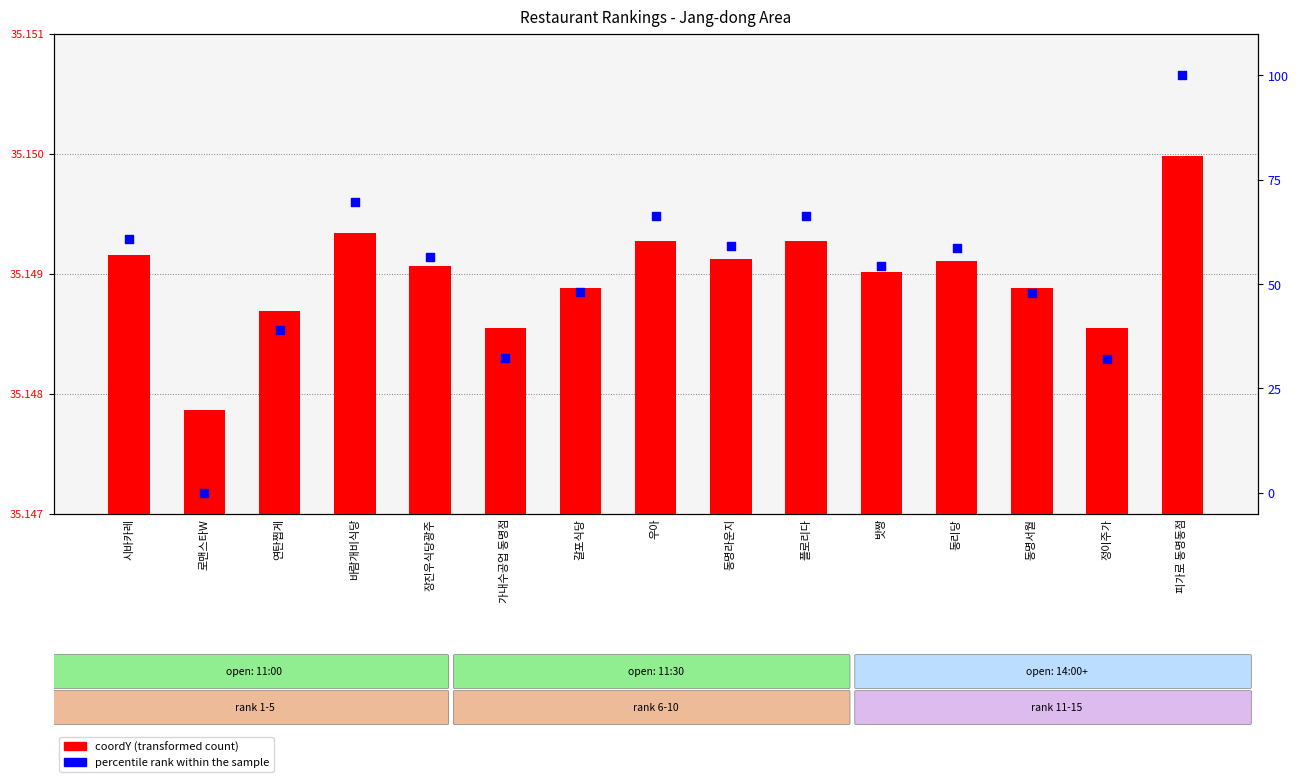

Is the value of percentile rank within the sample at 갈포식당 greater than the value of coordY (transformed count) at 동명서월?

Yes